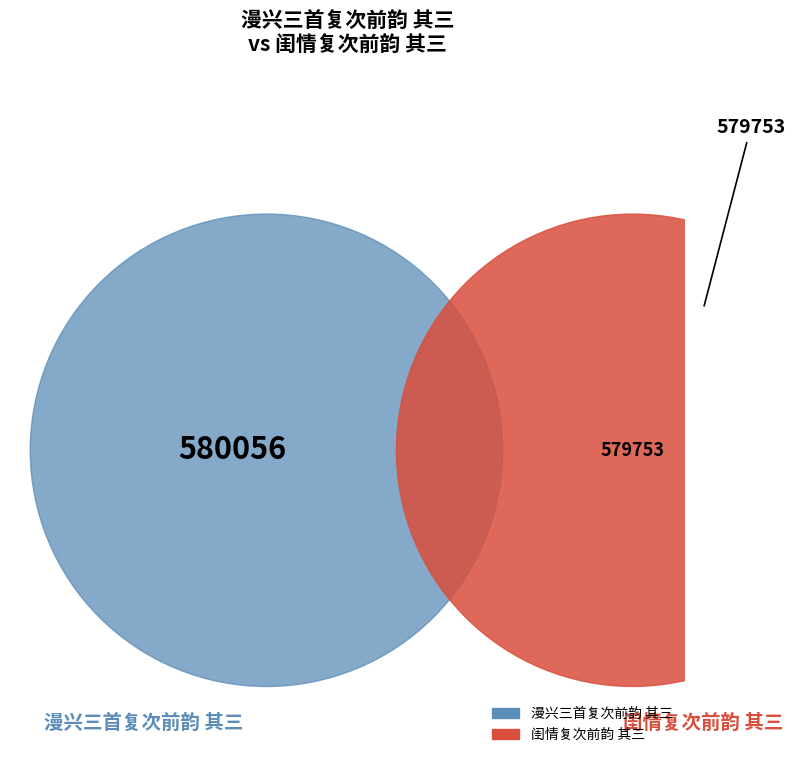

To the nearest percent, what portion does 漫兴三首复次前韵 其三 represent?

50%